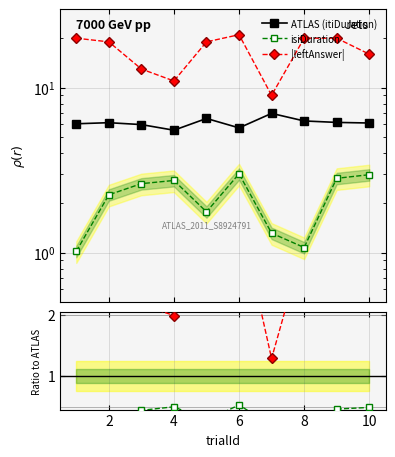

Which has a higher value, 8 or 4?

8